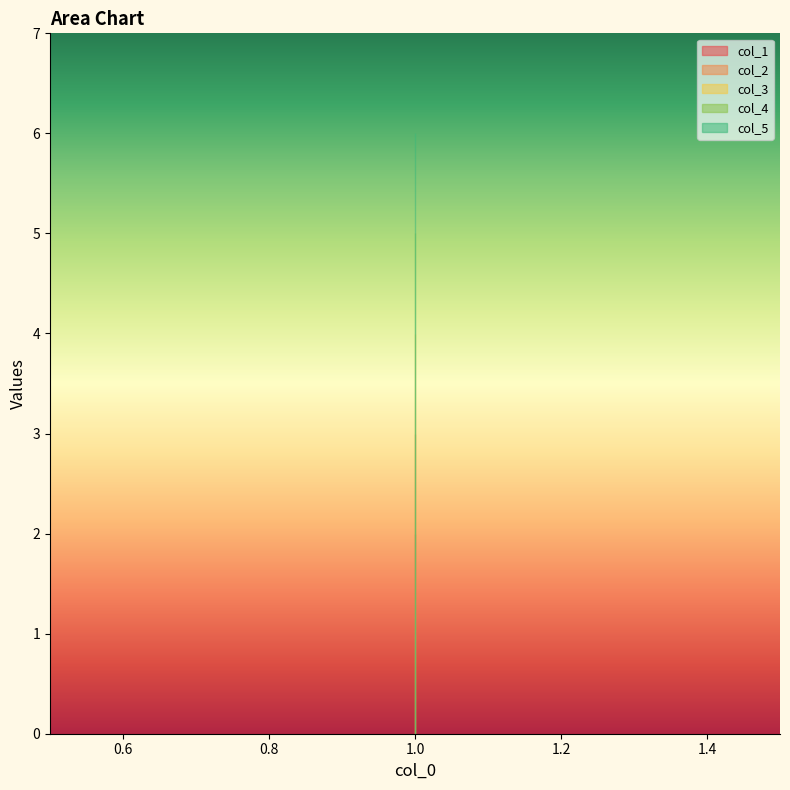

Which series has the largest total across all categories?

col_5